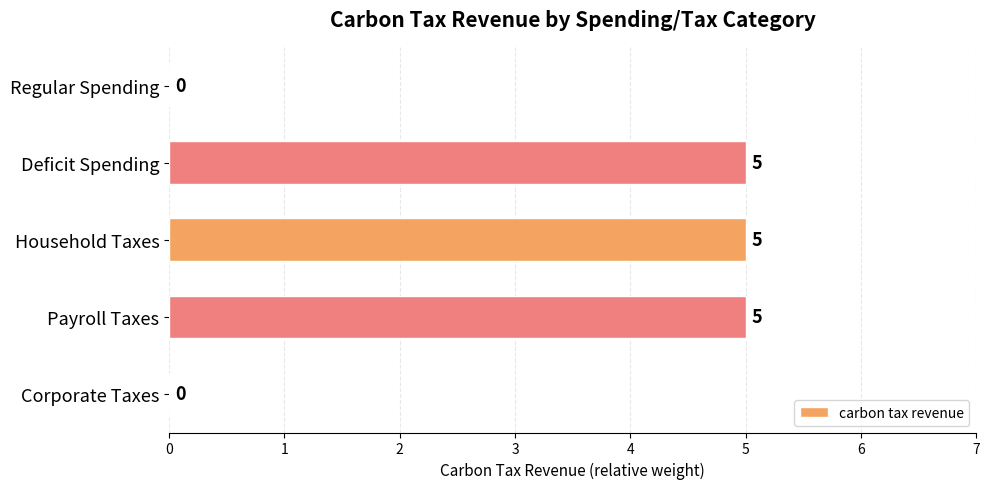

What is the sum of all values?

15